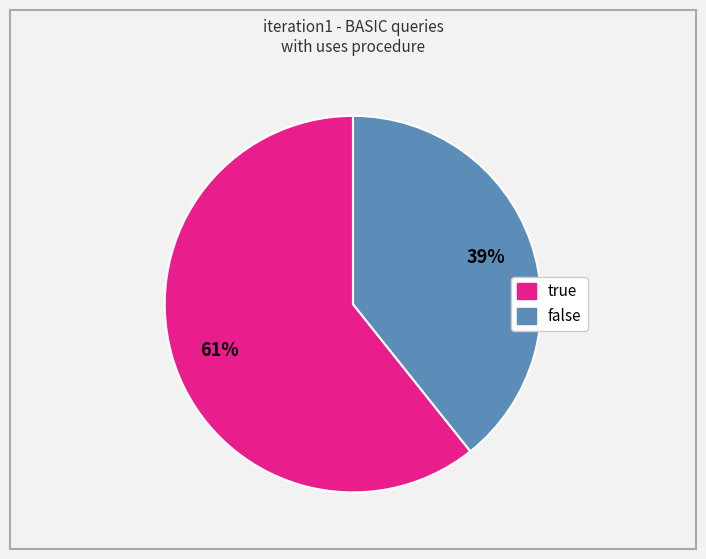

To the nearest percent, what is the average slice percentage?

50%